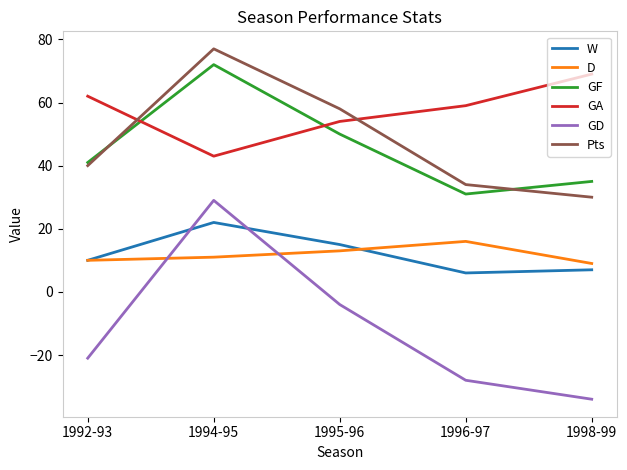

What is the maximum value shown in the chart?

77